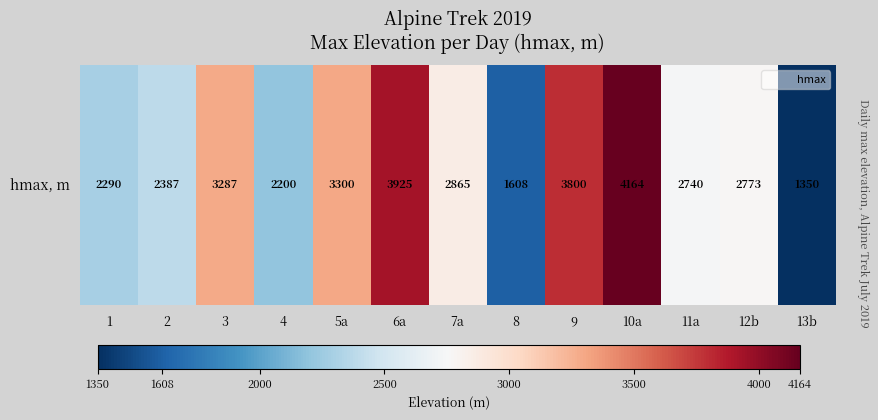

Is it true that the value at 13b is 1350?

True